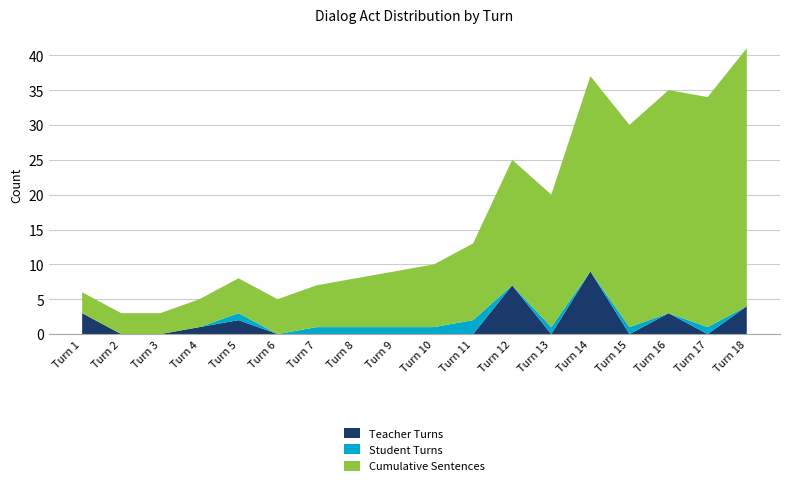

Reading left to right, transcribe all the data shown in this chart.

Teacher Turns: Turn 1=3	Turn 2=0	Turn 3=0	Turn 4=1	Turn 5=2	Turn 6=0	Turn 7=0	Turn 8=0	Turn 9=0	Turn 10=0	Turn 11=0	Turn 12=7	Turn 13=0	Turn 14=9	Turn 15=0	Turn 16=3	Turn 17=0	Turn 18=4
Student Turns: Turn 1=0	Turn 2=0	Turn 3=0	Turn 4=0	Turn 5=1	Turn 6=0	Turn 7=1	Turn 8=1	Turn 9=1	Turn 10=1	Turn 11=2	Turn 12=0	Turn 13=1	Turn 14=0	Turn 15=1	Turn 16=0	Turn 17=1	Turn 18=0
Cumulative Sentences: Turn 1=3	Turn 2=3	Turn 3=3	Turn 4=4	Turn 5=5	Turn 6=5	Turn 7=6	Turn 8=7	Turn 9=8	Turn 10=9	Turn 11=11	Turn 12=18	Turn 13=19	Turn 14=28	Turn 15=29	Turn 16=32	Turn 17=33	Turn 18=37